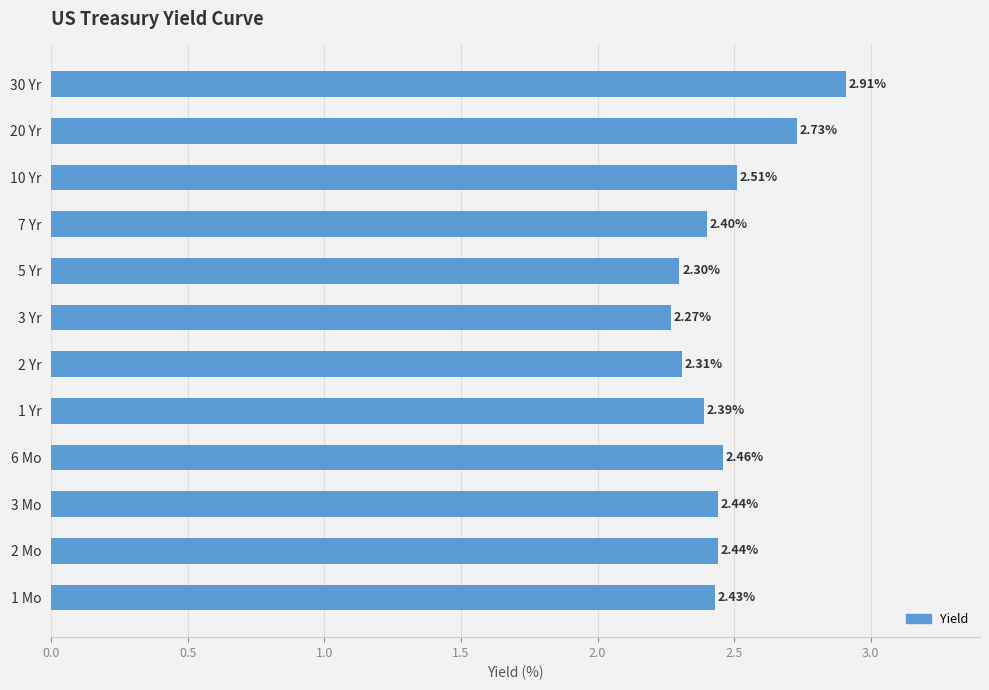

Between 2 Yr and 6 Mo, which is larger?

6 Mo